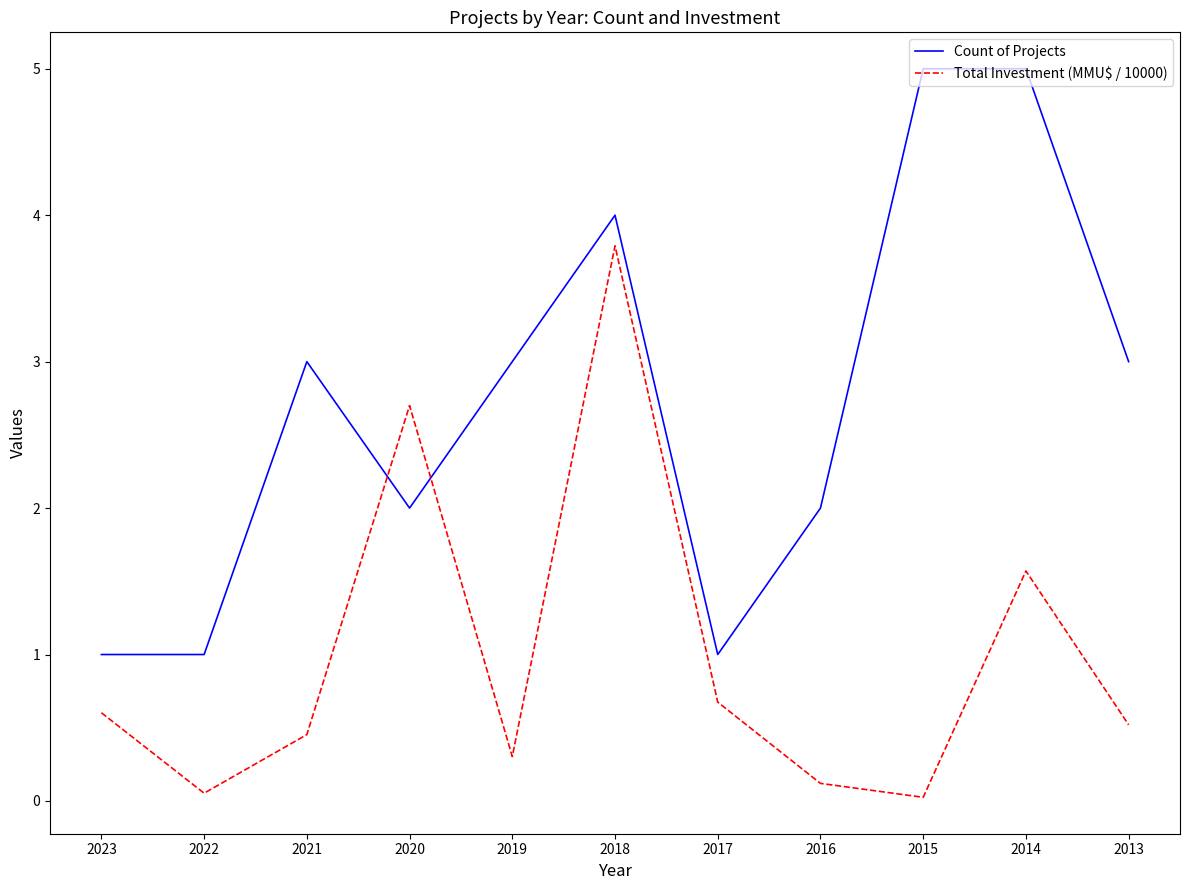

Which series has the largest total across all categories?

Count of Projects